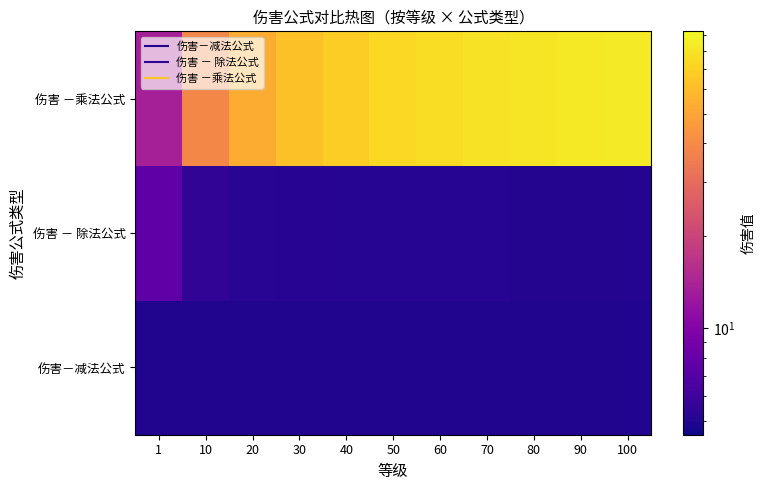

List the series in order of their peak value, highest first.

伤害 －乘法公式, 伤害 － 除法公式, 伤害－减法公式